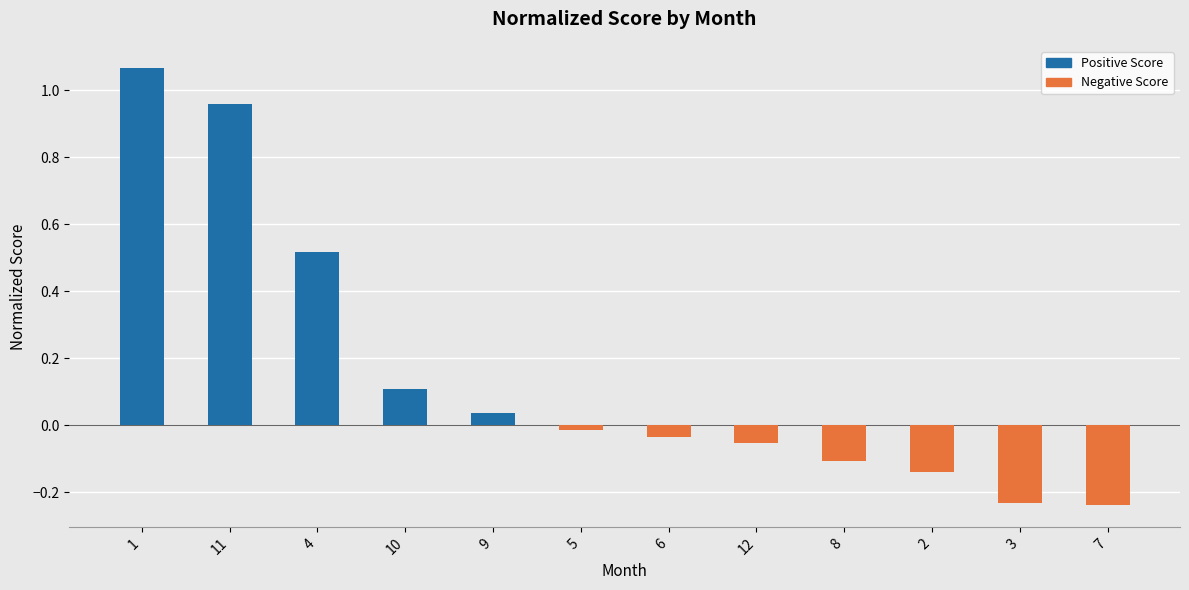

Which has a higher value, 11 or 6?

11